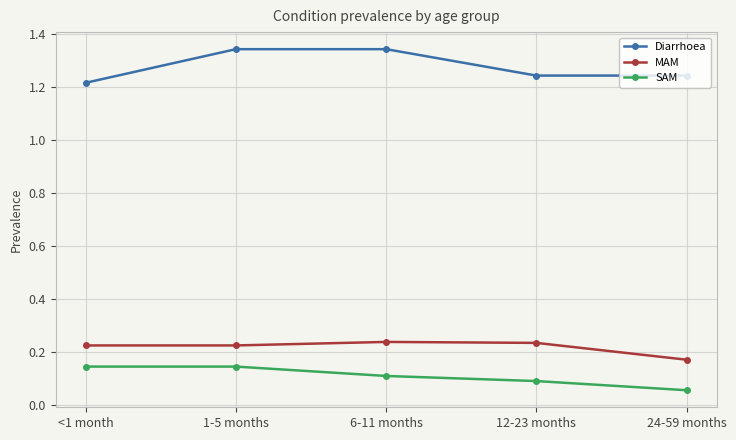

True or false: SAM and Diarrhoea intersect in this chart.

False